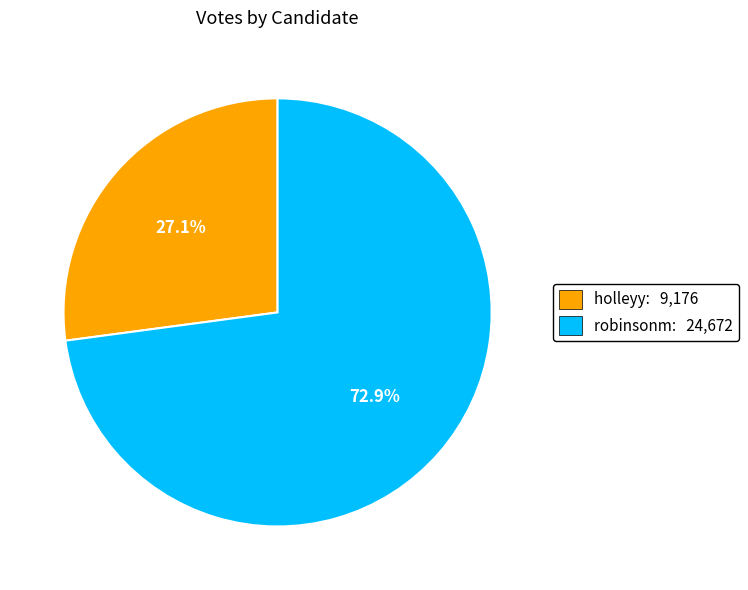

To the nearest percent, what portion does holleyy represent?

27%